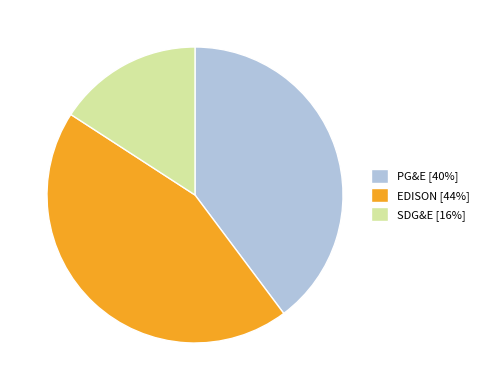

How many segments does this pie chart have?

3